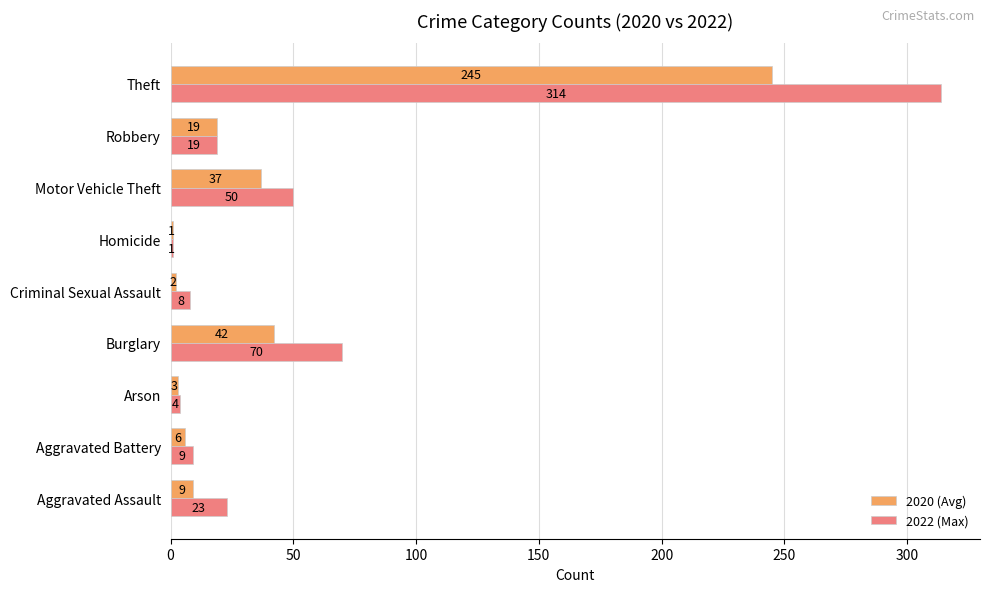

At how many categories does at least one series exceed 151?

1